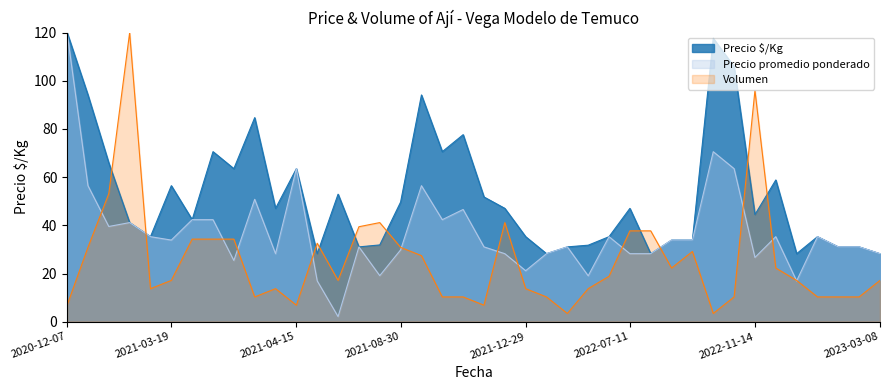

Is it true that Precio promedio ponderado equals 63.5 at 2021-04-15?

True